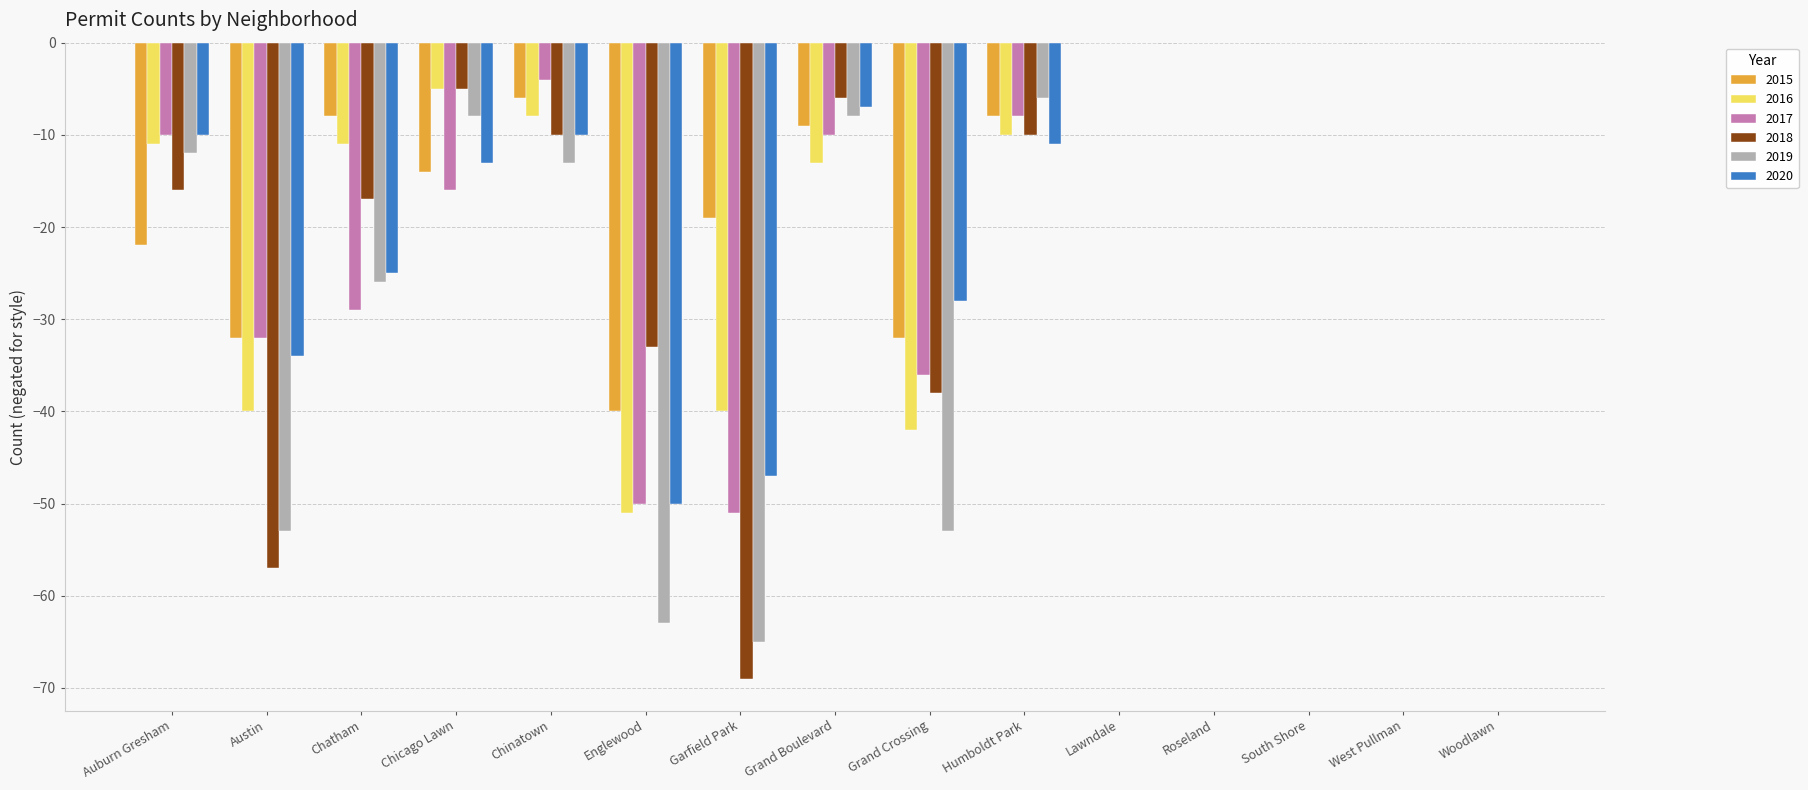

What is the sum of the 2016 values at South Shore and Chatham?

-11